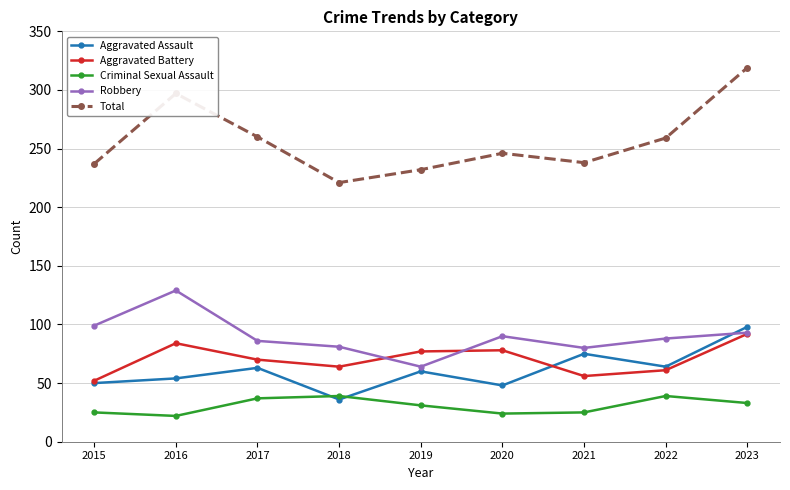

What is the maximum value for Aggravated Assault?

98